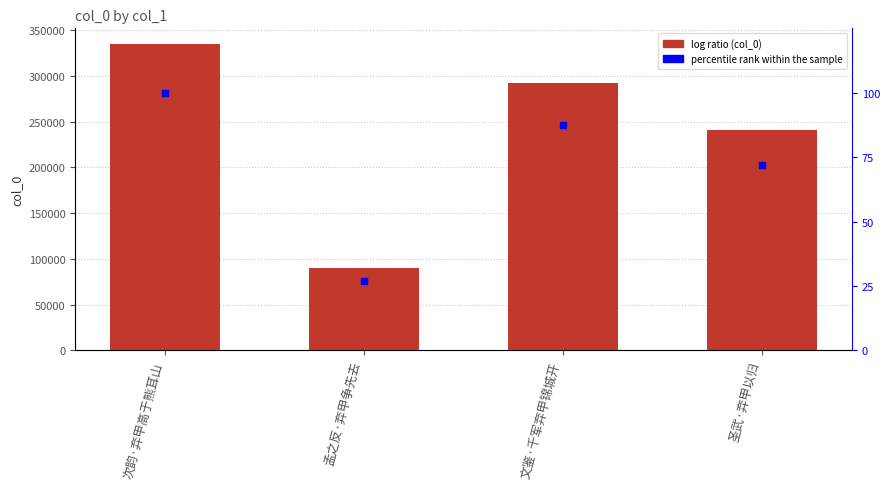

Which series has the largest total across all categories?

col_0